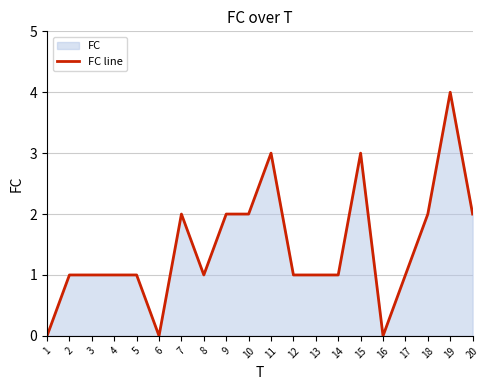

Read the value at 18.

2